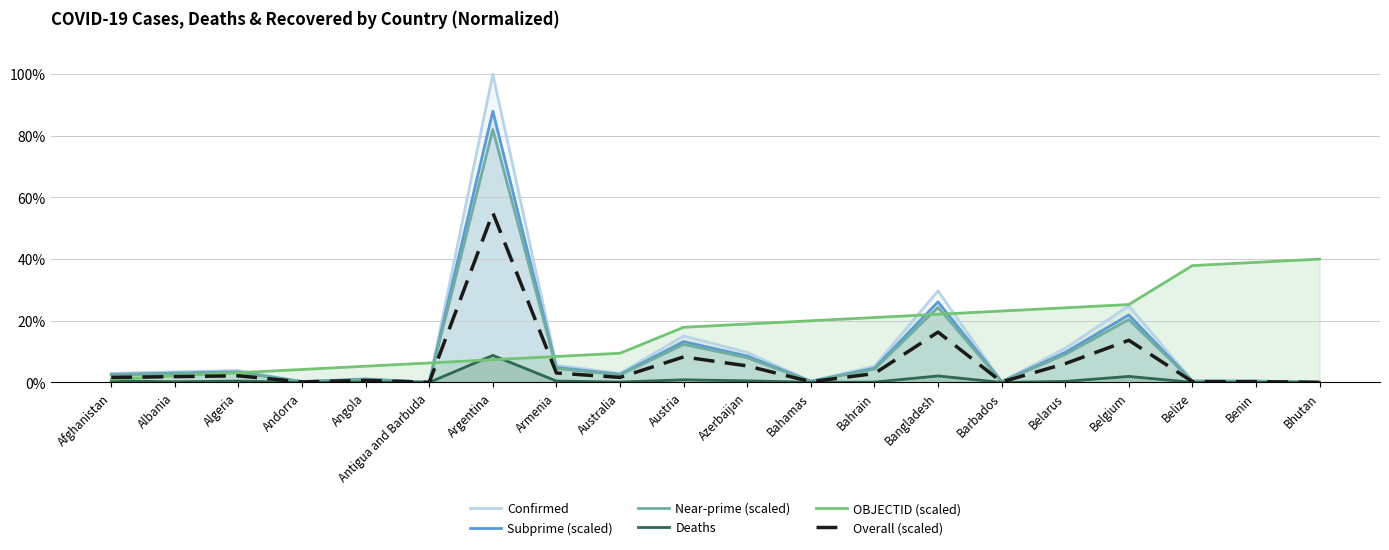

Which series changed the most between Belarus and Bhutan?

OBJECTID (scaled)